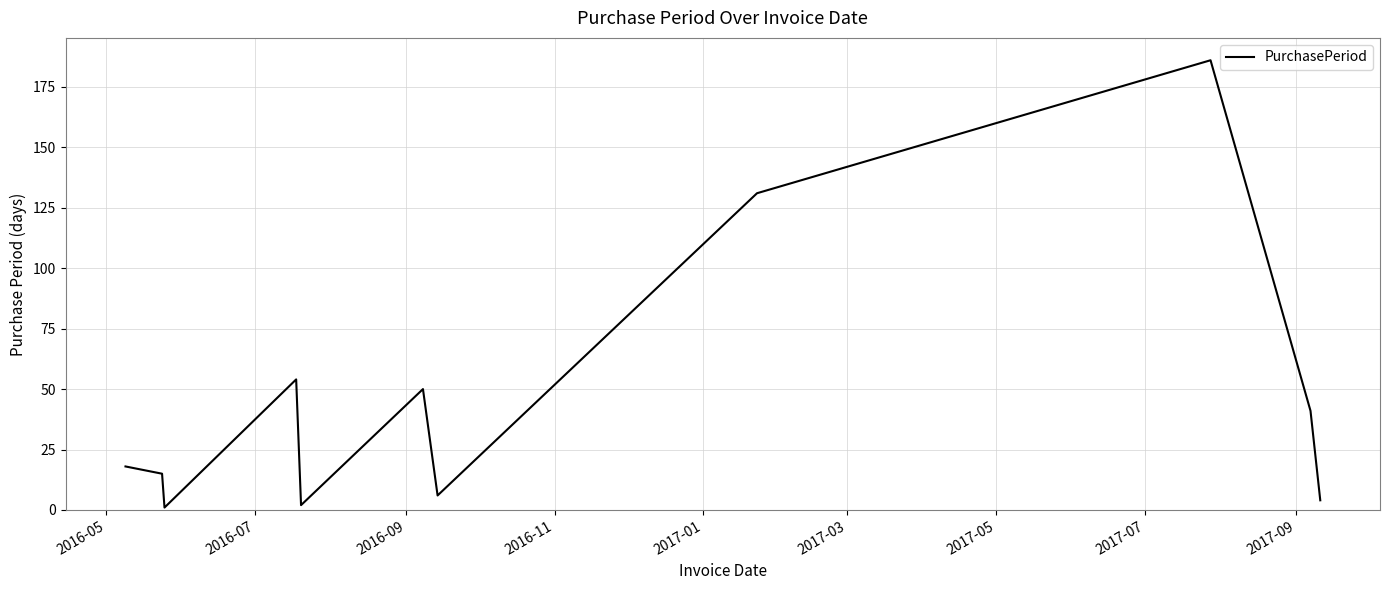

What is the maximum value shown in the chart?

186